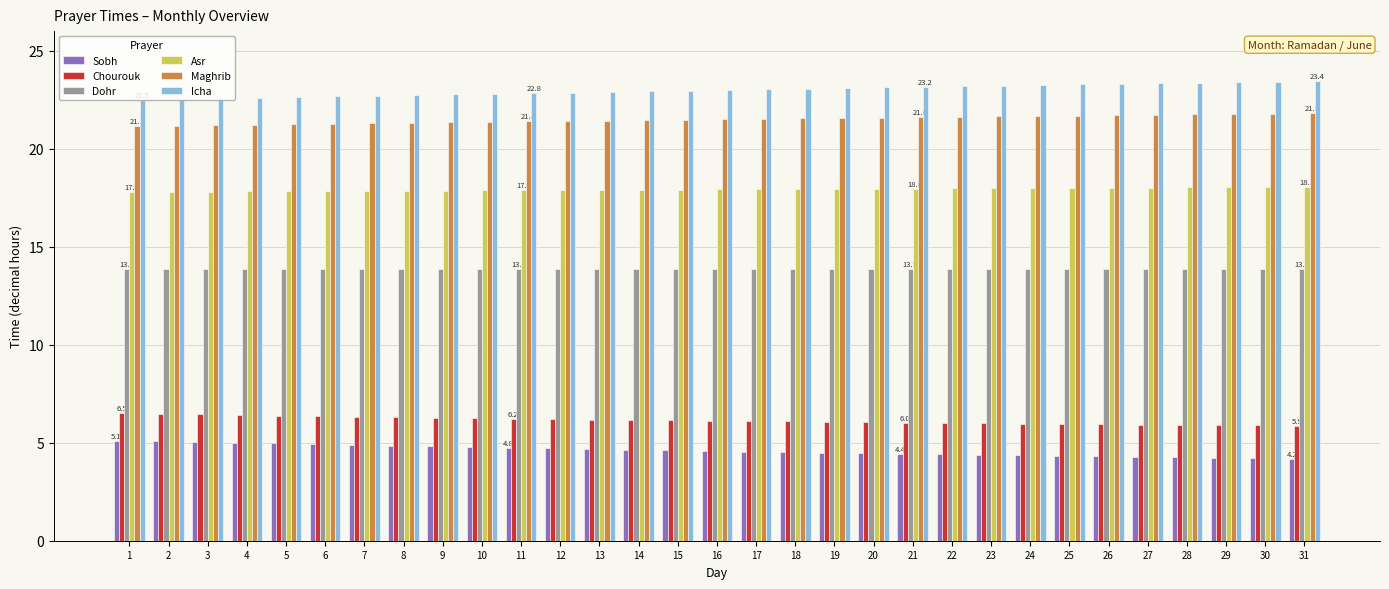

What are all the series names shown in the legend?

Sobh, Chourouk, Dohr, Asr, Maghrib, Icha